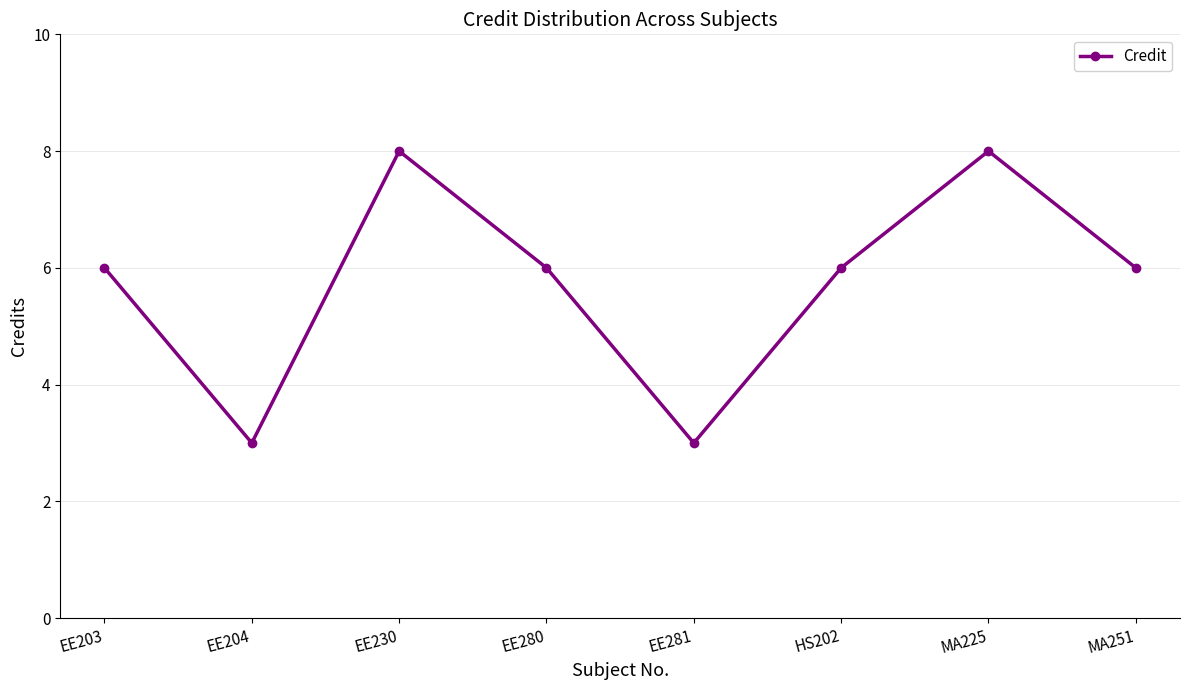

What is the ratio of the value at EE203 to the value at HS202?

1.0